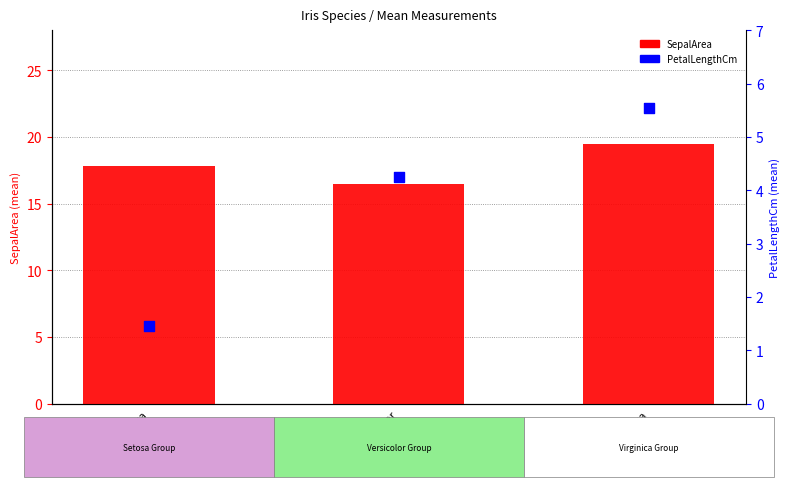

What are all the series names shown in the legend?

SepalArea, PetalLengthCm